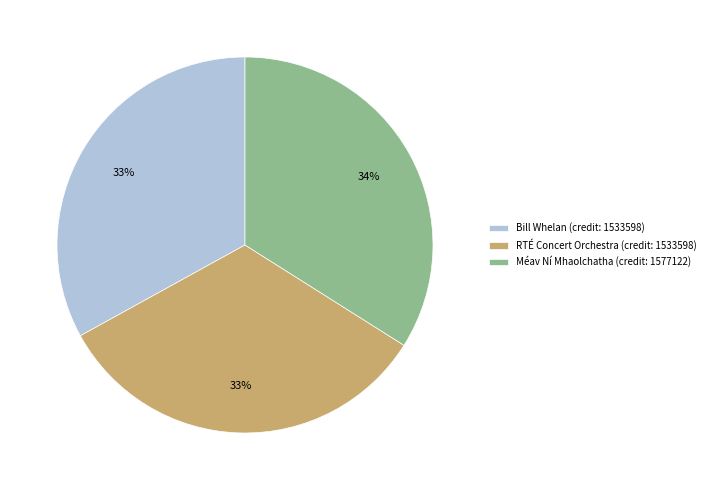

Is it true that Méav Ní Mhaolchatha (credit: 1577122) is 34% of the pie?

True